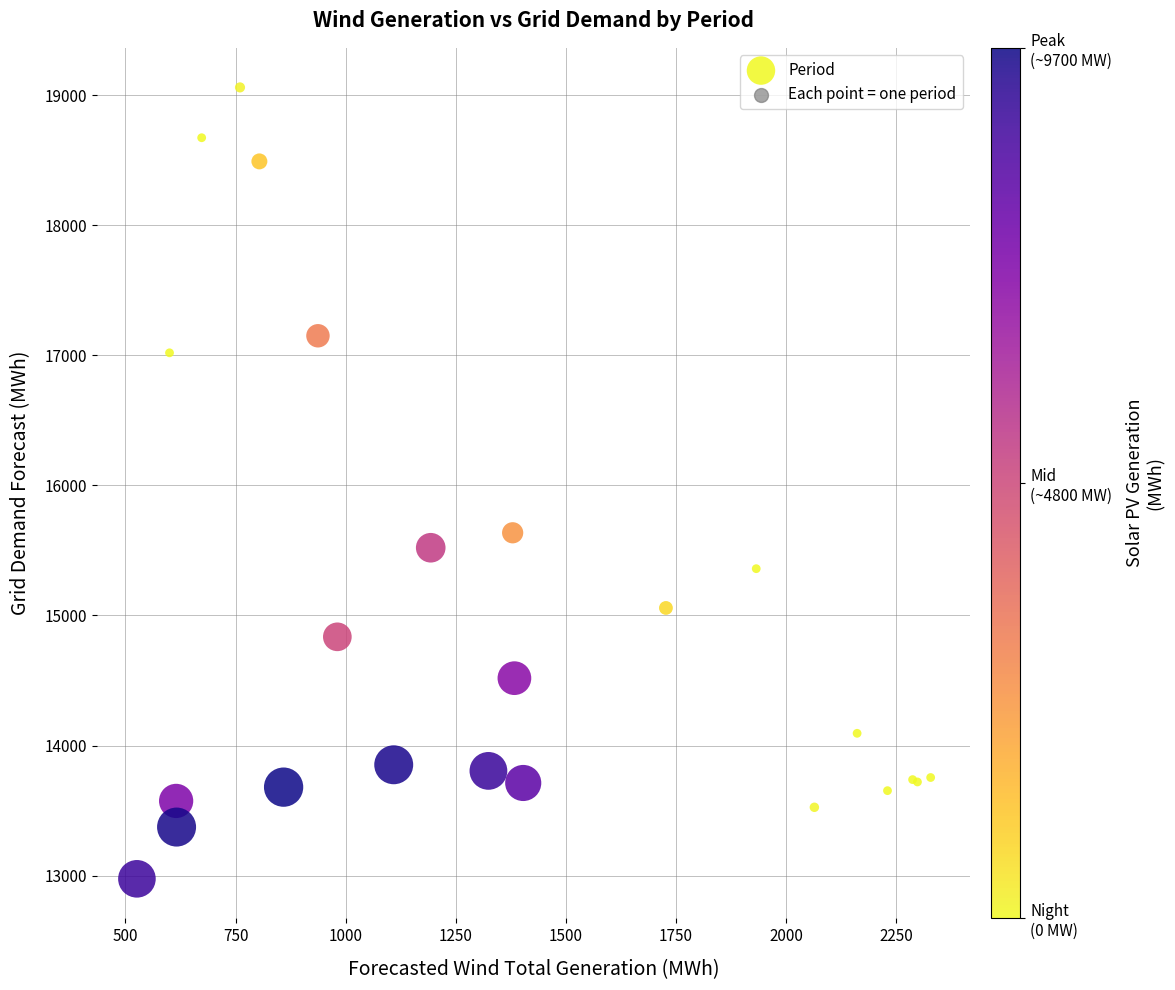

What Y value in the scatter plot is closest to 16018?

15636